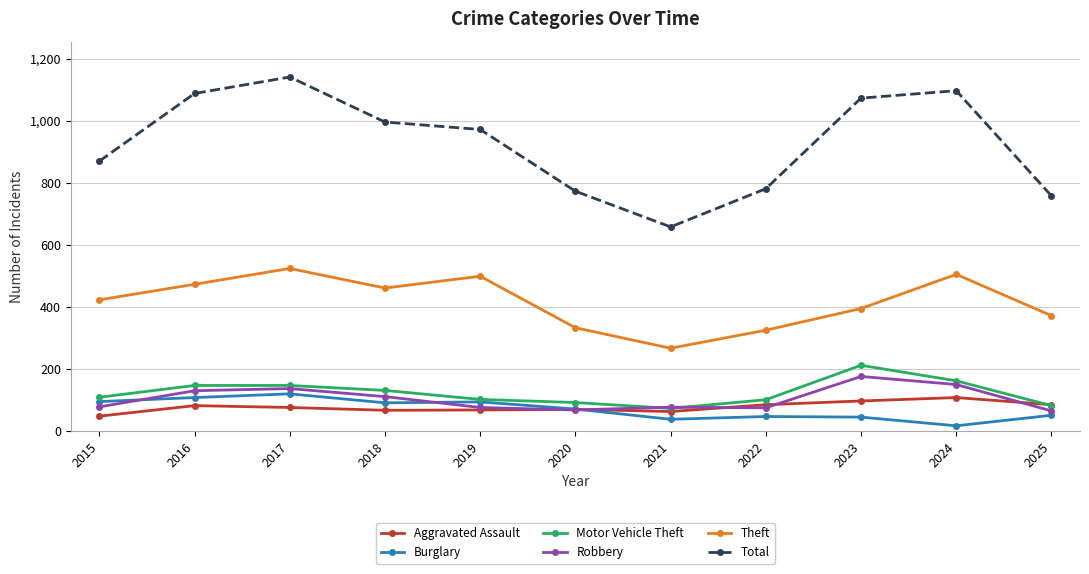

What is the sum of the Aggravated Assault values at 2019 and 2022?

153